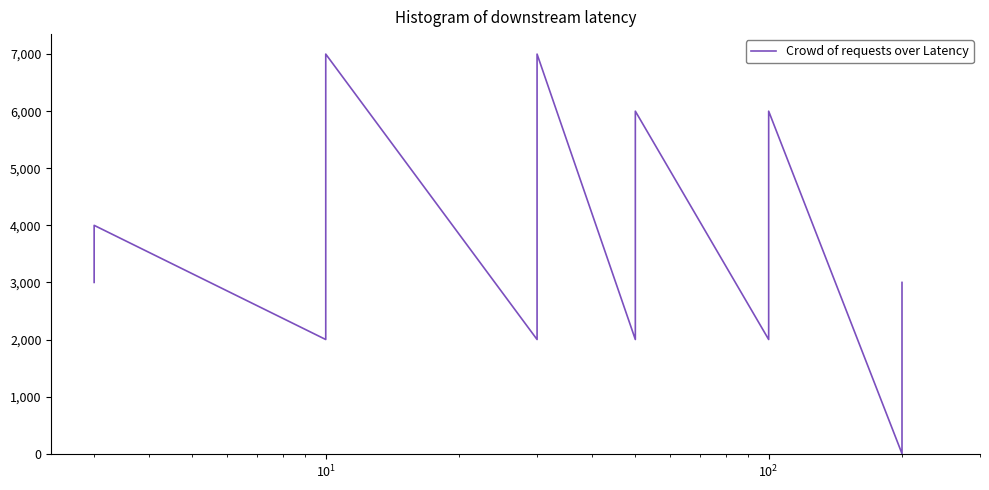

Reading left to right, list all the values displayed in this chart.

3000	3000	4000	2000	5000	6000	6000	7000	2000	2000	4000	5000	7000	2000	3000	4000	5000	6000	2000	3000	3000	6000	0	0	2000	2000	3000	3000